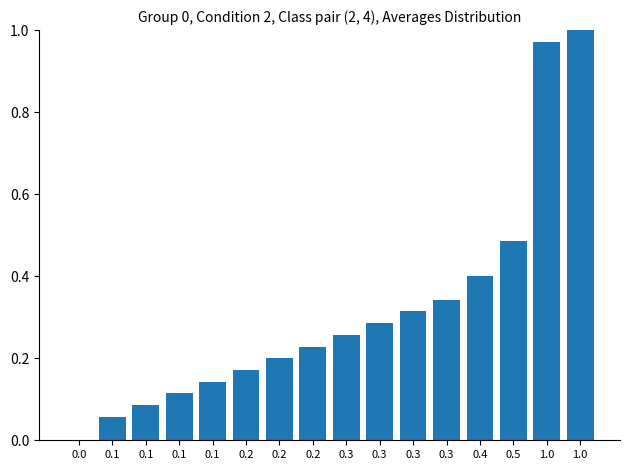

What is the label of the 10th bar from the left?

0.3